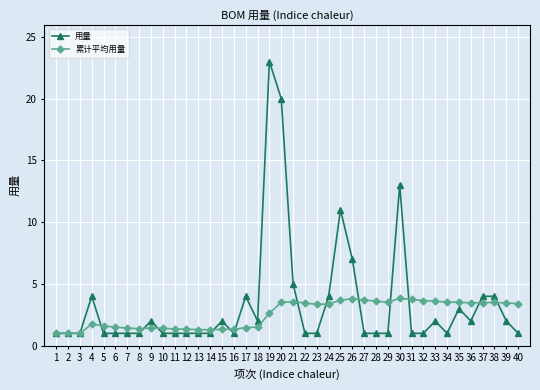

After their last crossing, which series has the higher values: 累计平均用量 or 用量?

累计平均用量